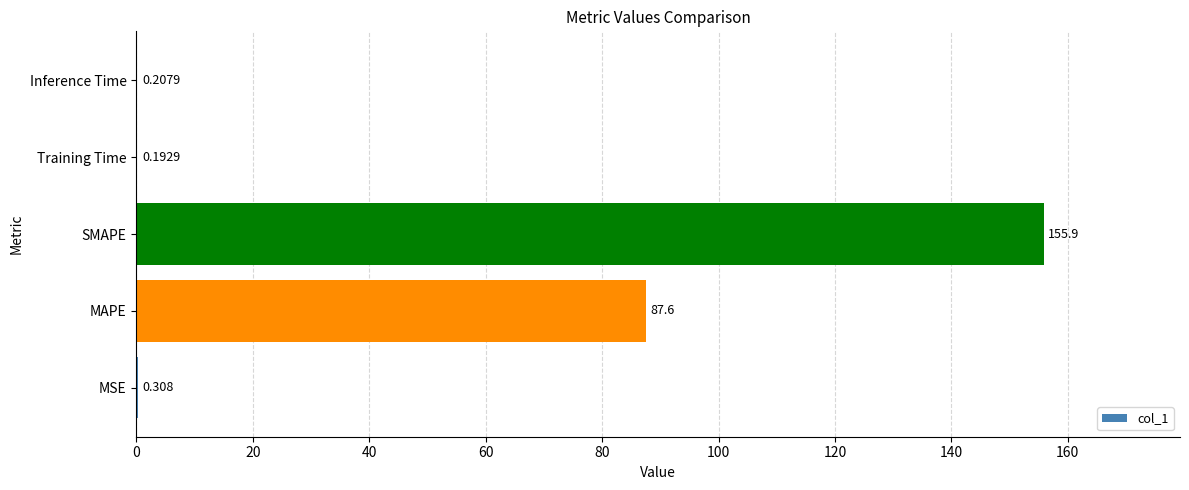

Which category has the highest value across all series?

SMAPE